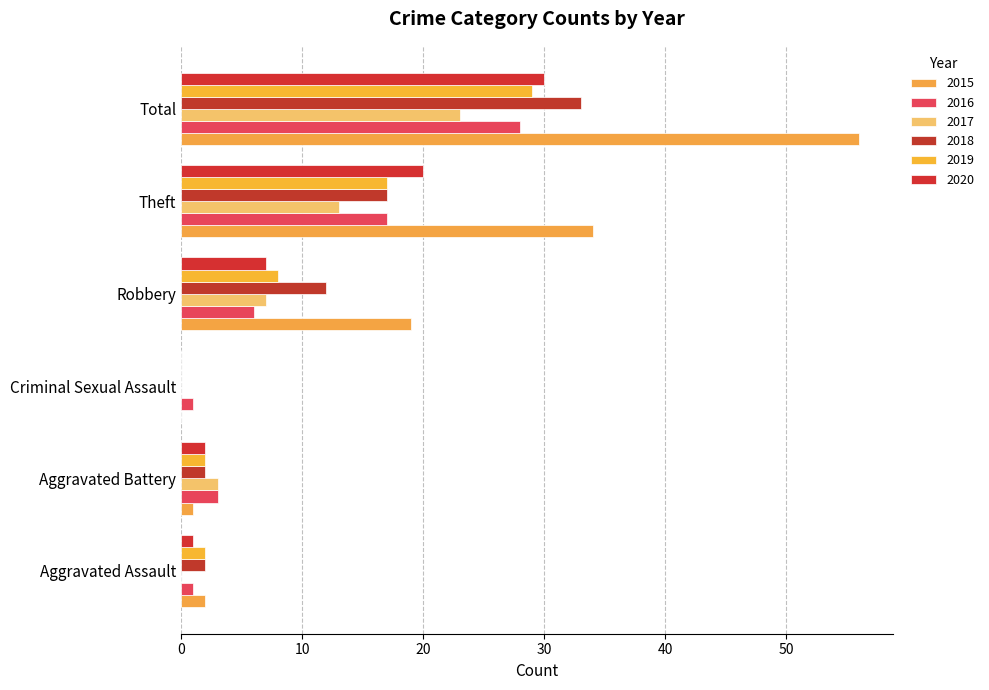

Between Theft and Total, which series saw the biggest shift?

2015